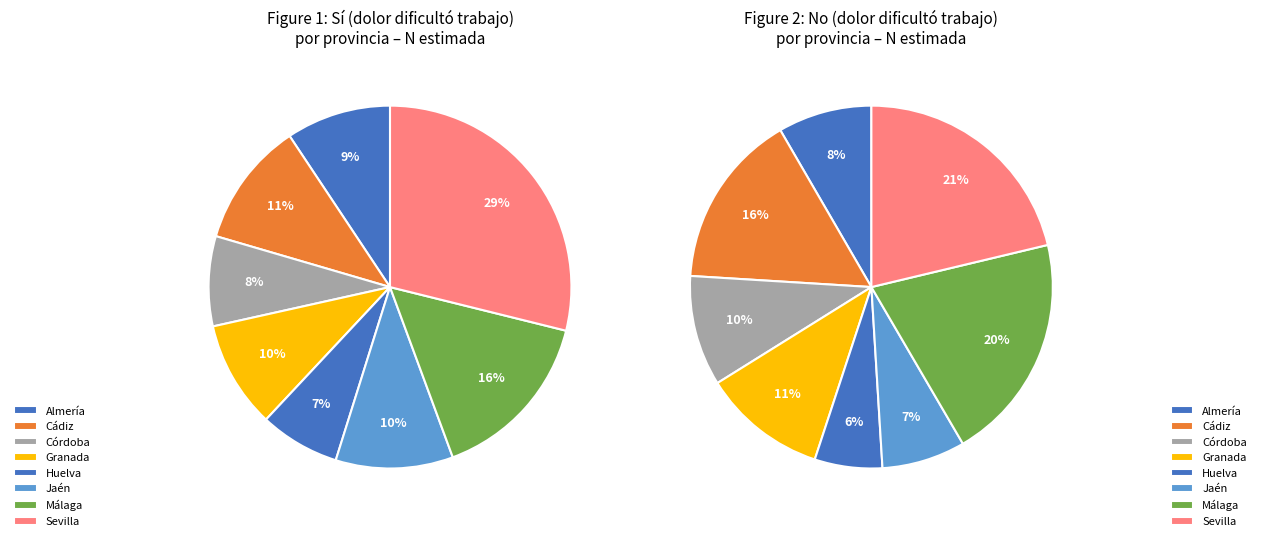

Which category has the smallest portion of the pie?

Huelva Sí